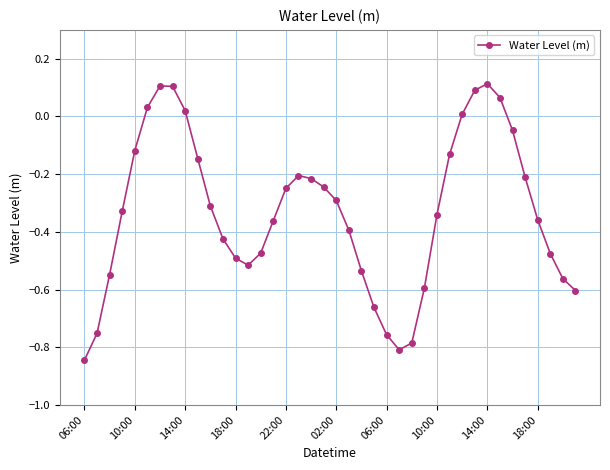

How many interior local valleys (lower than both neighbors) does the data have?

2